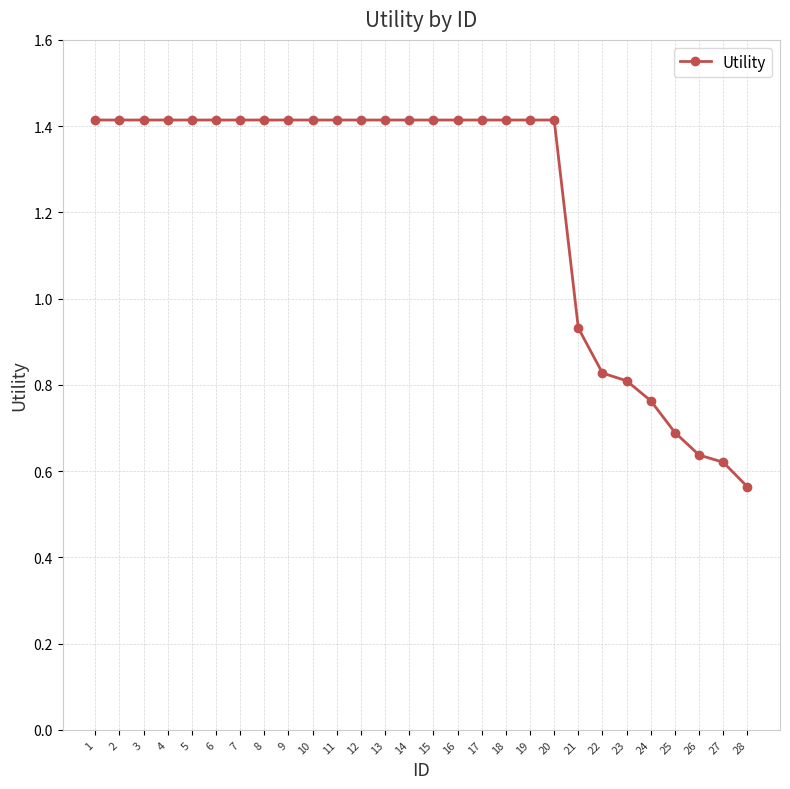

What is the maximum value shown in the chart?

1.4